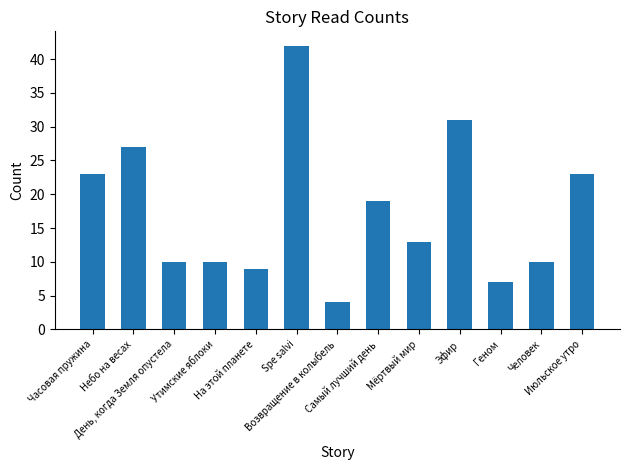

Reading left to right, what are all the values shown in this chart?

23	27	10	10	9	42	4	19	13	31	7	10	23